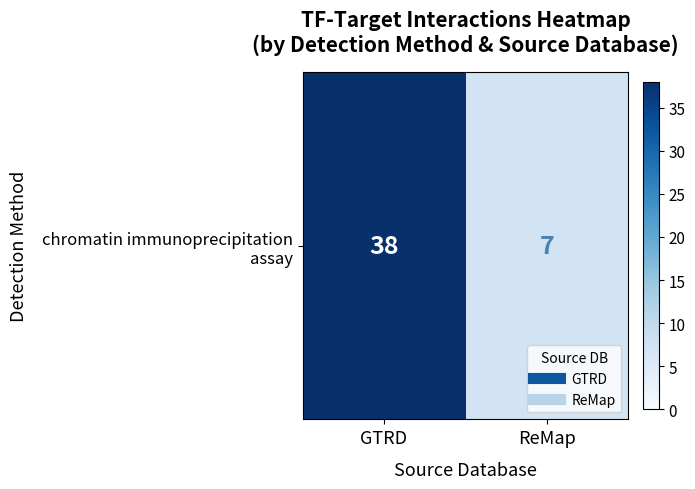

What is the sum of all values?

45